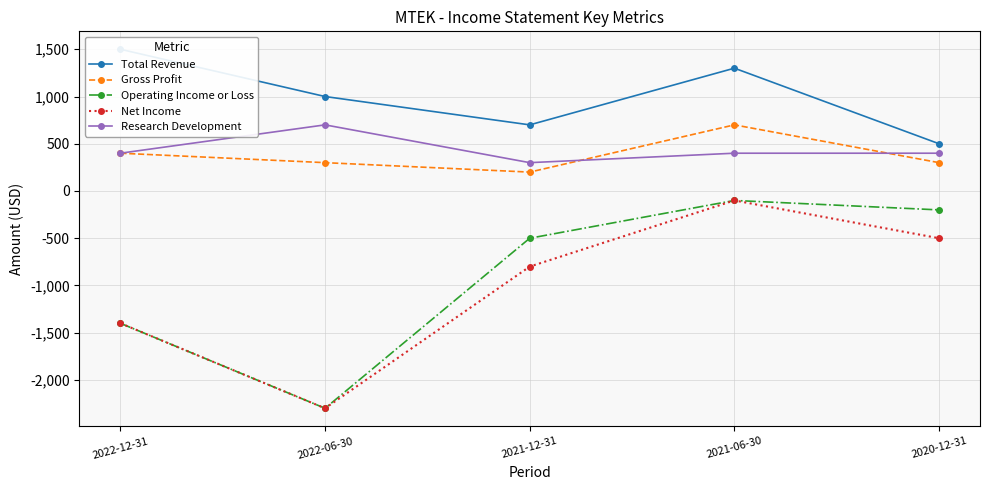

In Total Revenue, how many points are lower than both neighbors (excluding endpoints)?

1